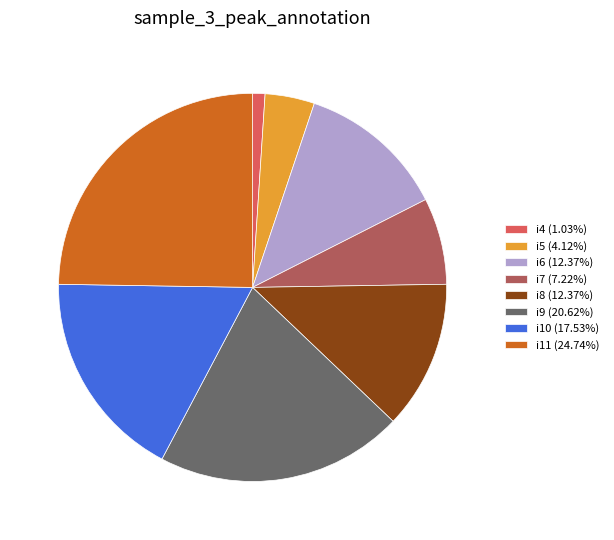

Combined, do i5 (4.12%) and i4 (1.03%) account for over 50%?

No